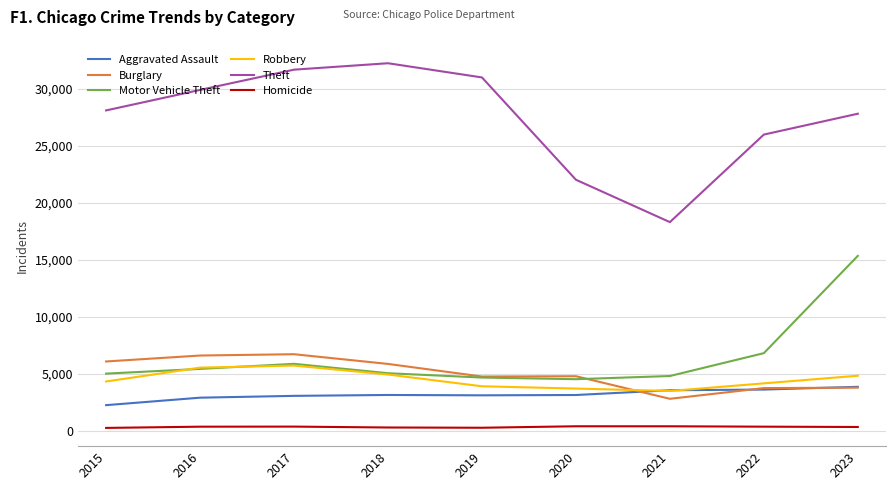

Which series changed the most between 2015 and 2020?

Theft